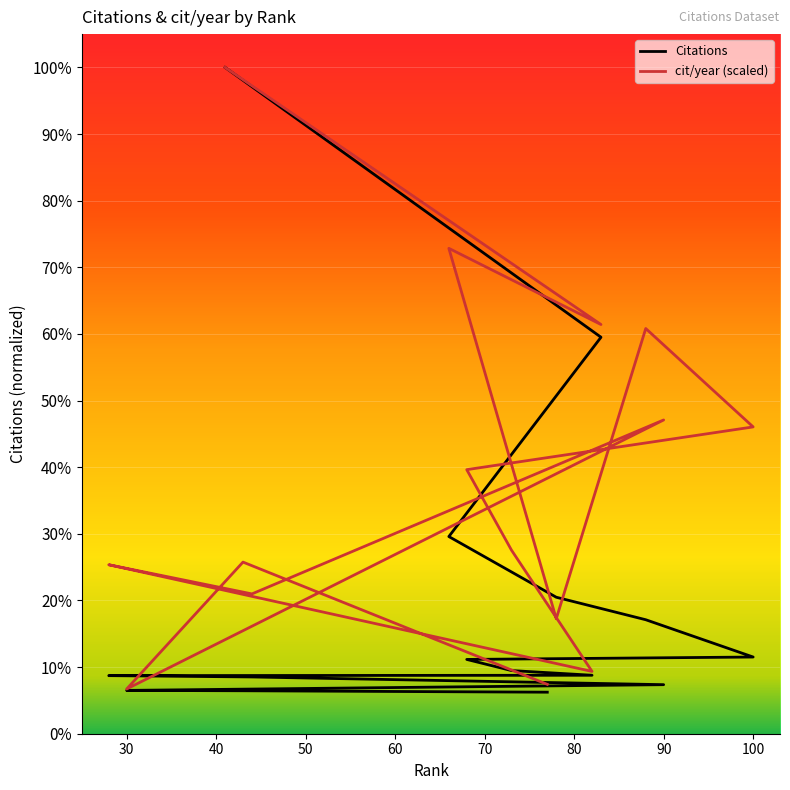

True or false: cit/year and Citations intersect in this chart.

True